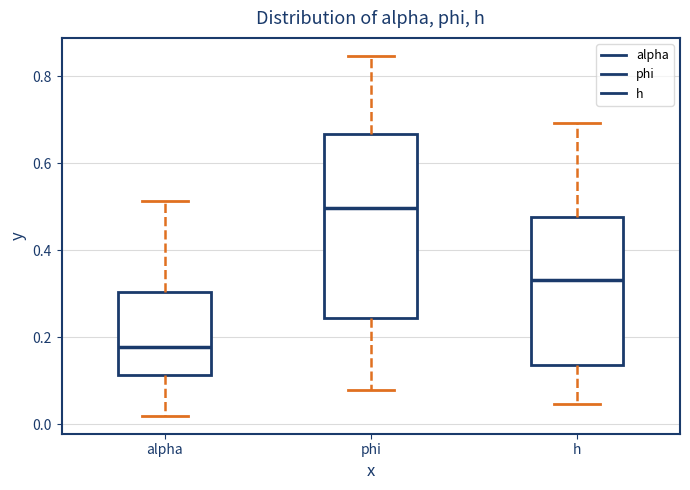

Reading left to right, read every box against the y-axis: the position of its median line, the range the box covers, and the ends of its whiskers. The values are not printed on the chart, so give them approximately, as read against the axis.

alpha: median 0.18, box 0.12 to 0.30, whiskers 0.02 to 0.52
phi: median 0.50, box 0.24 to 0.66, whiskers 0.08 to 0.84
h: median 0.34, box 0.14 to 0.48, whiskers 0.04 to 0.70